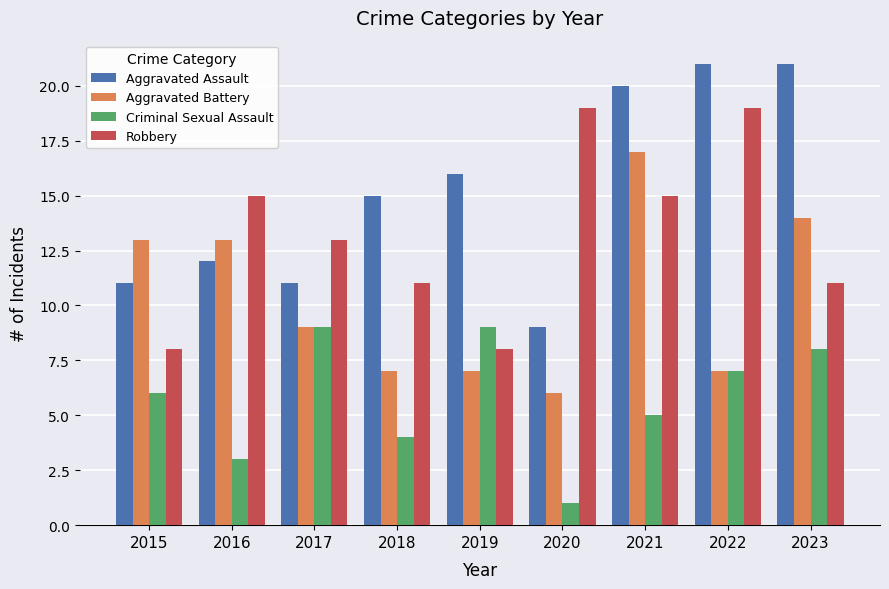

Is it true that Aggravated Battery equals 12 at 2019?

False